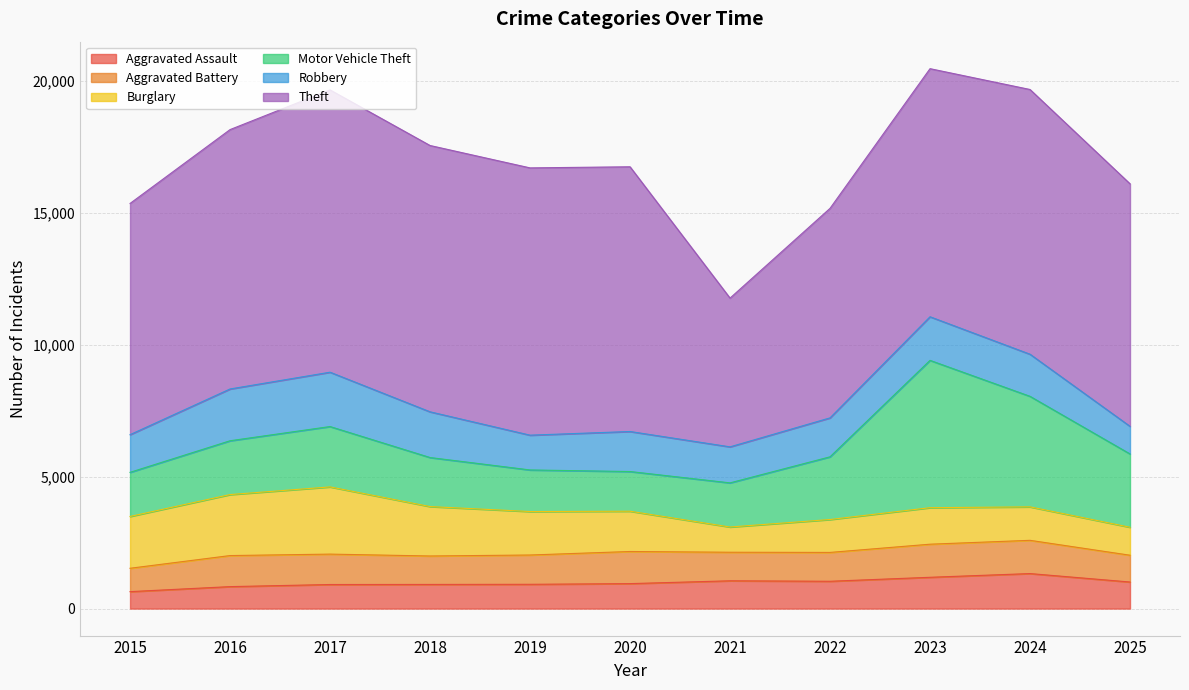

Is the value of Motor Vehicle Theft at 2025 greater than the value of Robbery at 2020?

Yes